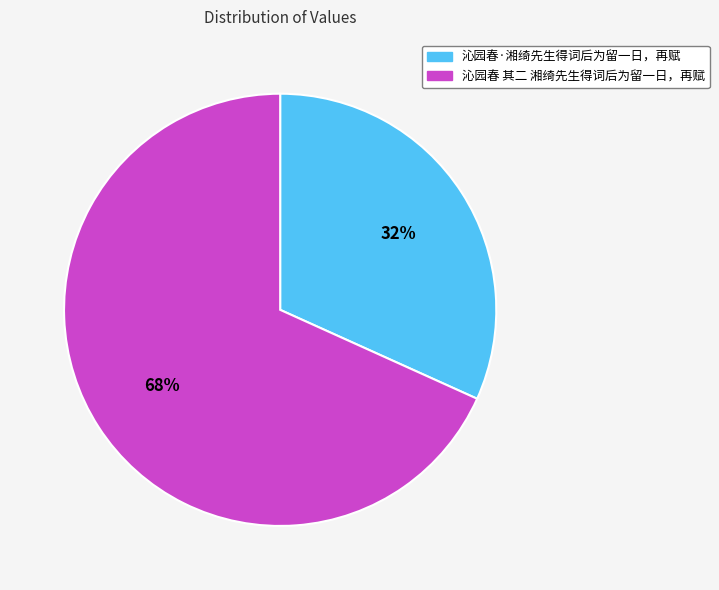

To the nearest percent, what is the average slice percentage?

50%